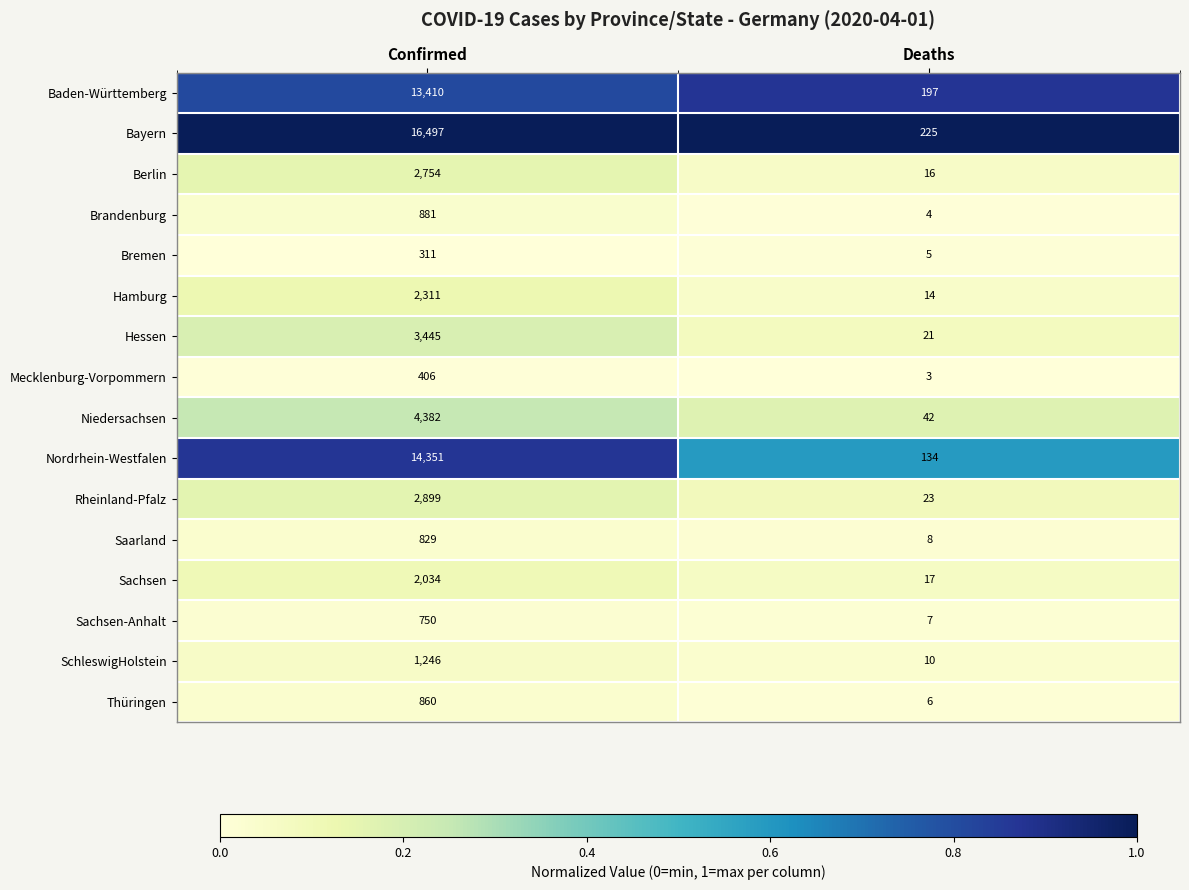

List the series in order of their peak value, lowest first.

Bremen, Mecklenburg-Vorpommern, Sachsen-Anhalt, Saarland, Thüringen, Brandenburg, SchleswigHolstein, Sachsen, Hamburg, Berlin, Rheinland-Pfalz, Hessen, Niedersachsen, Baden-Württemberg, Nordrhein-Westfalen, Bayern